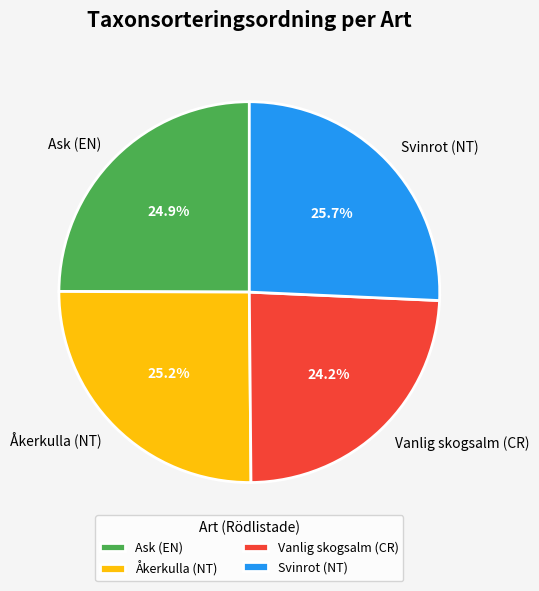

Which category has the biggest portion of the pie?

Svinrot (NT)